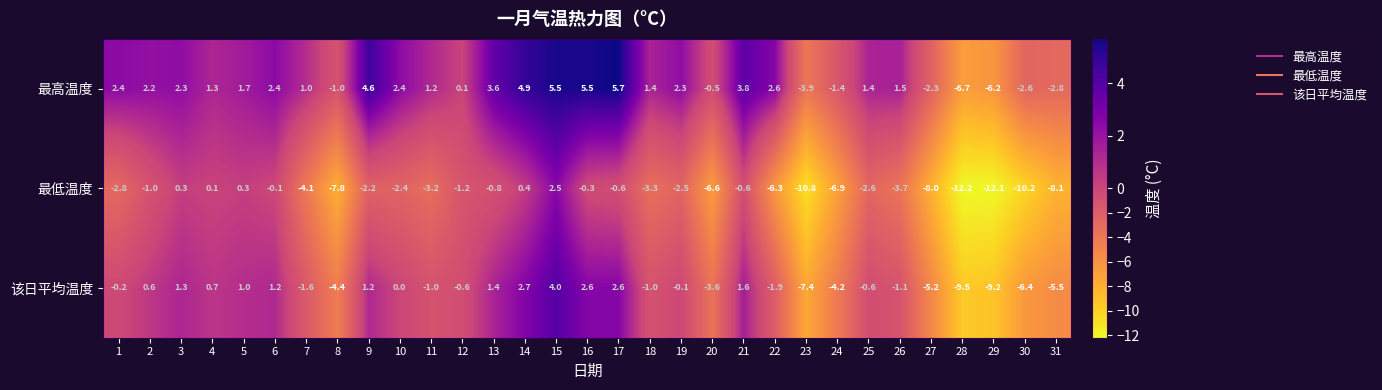

True or false: 最低温度 has a value of -3.4 at 19.

False